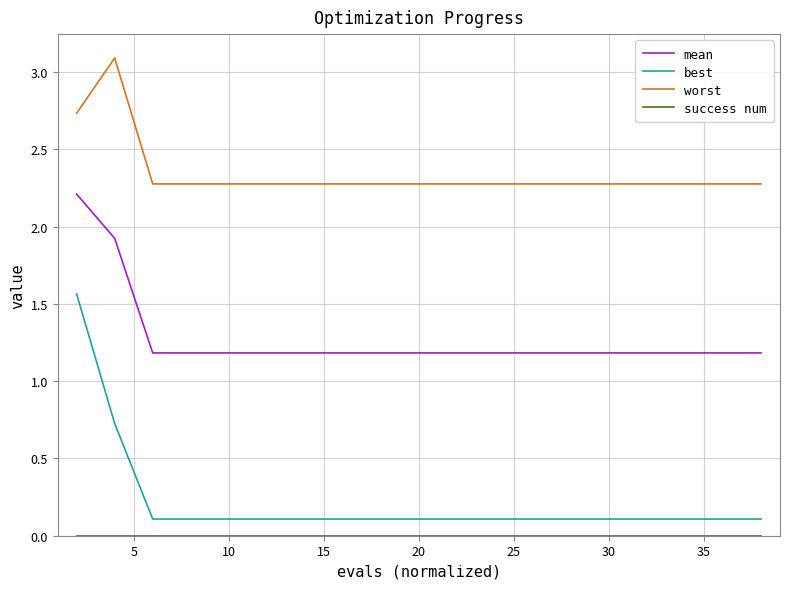

True or false: best and mean cross at least once.

False